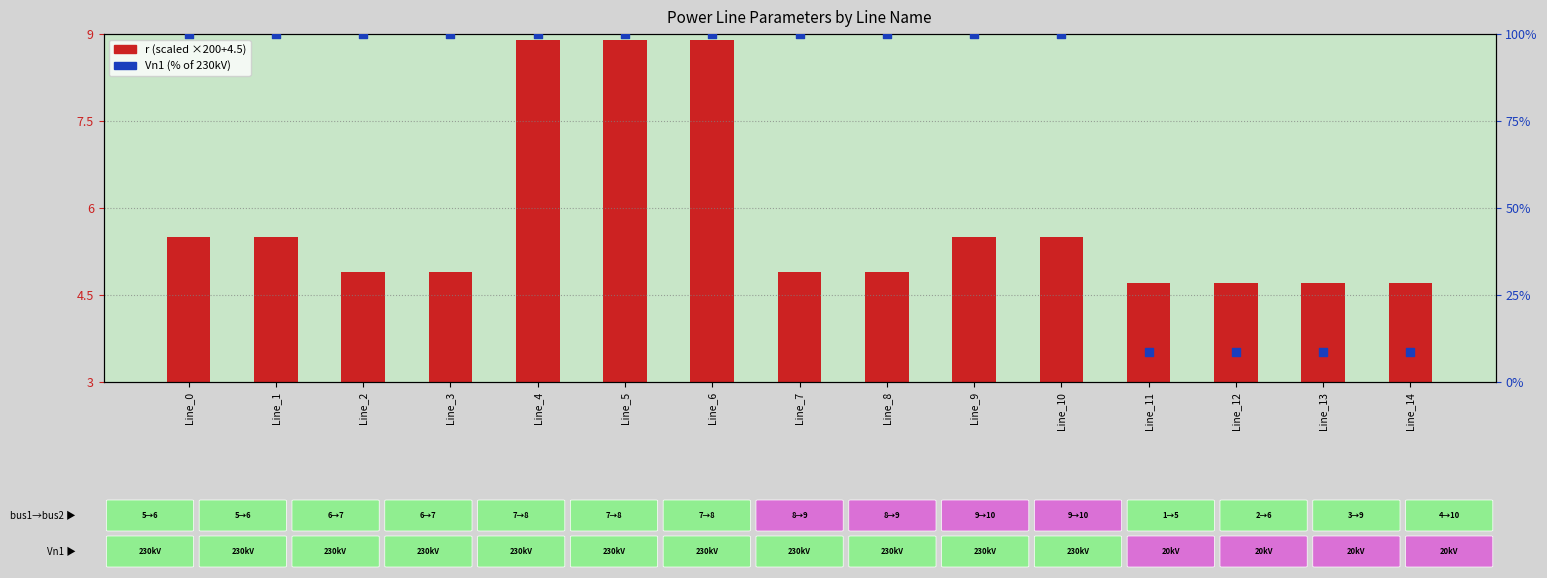

What are all the series names shown in the legend?

r (scaled), Vn1 (% of 230kV)